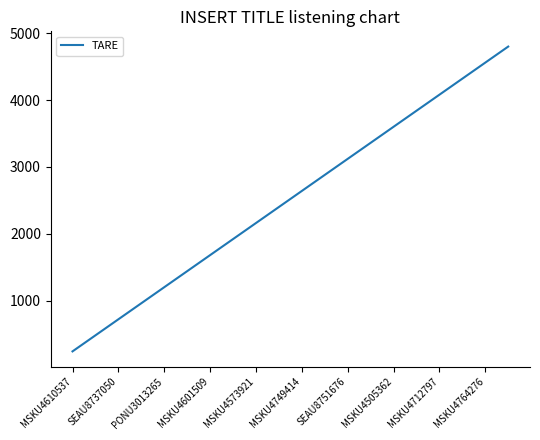

What is the sum of all values?

50400